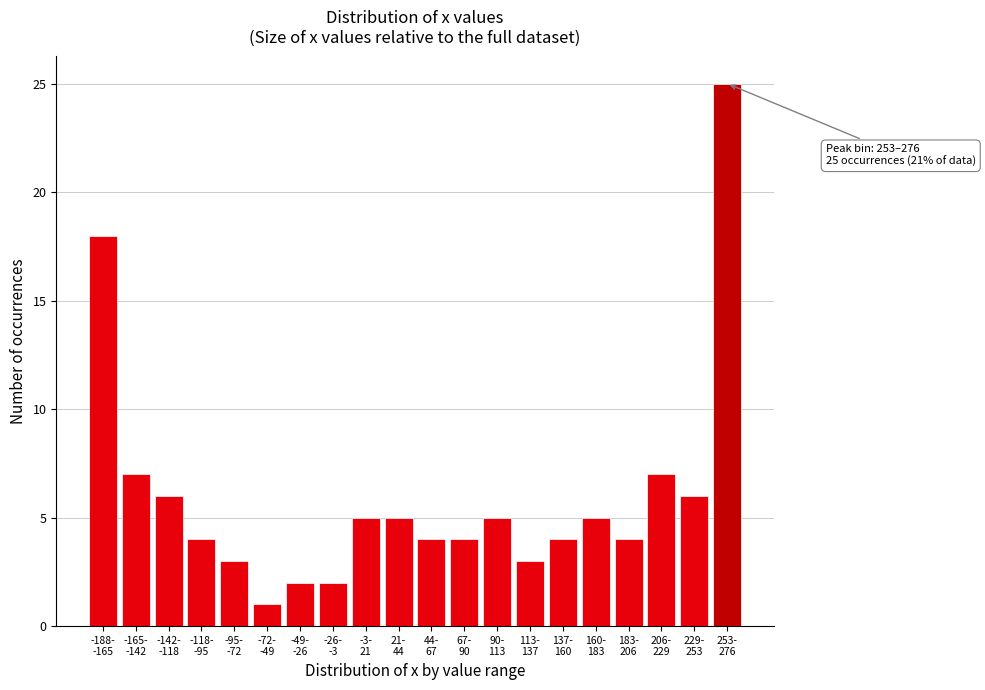

Reading left to right, list all the values displayed in this chart.

18	7	6	4	3	1	2	2	5	5	4	4	5	3	4	5	4	7	6	25